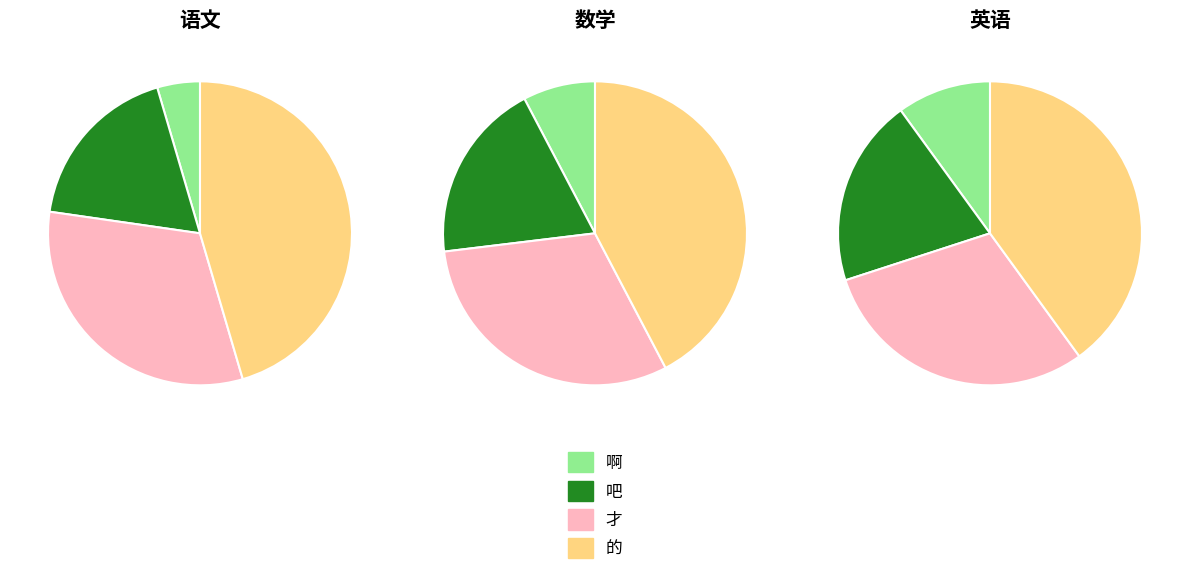

True or false: 吧 accounts for 12% of the total.

False